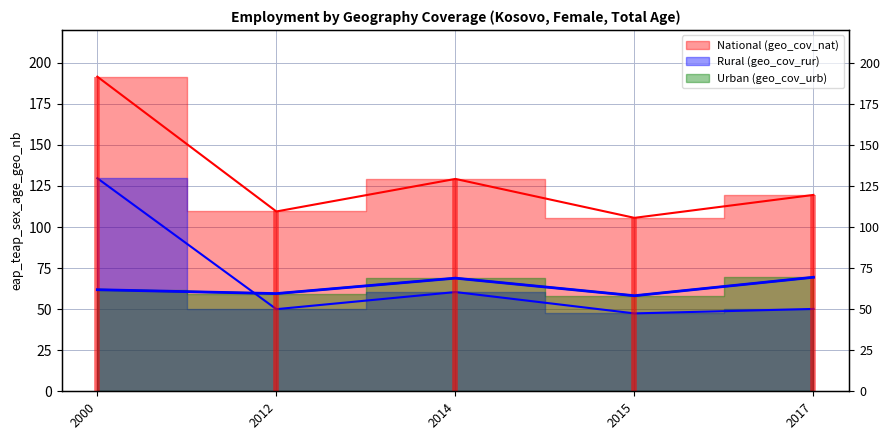

What is the value of the National (geo_cov_nat) point at the 3rd from the left?

129.3